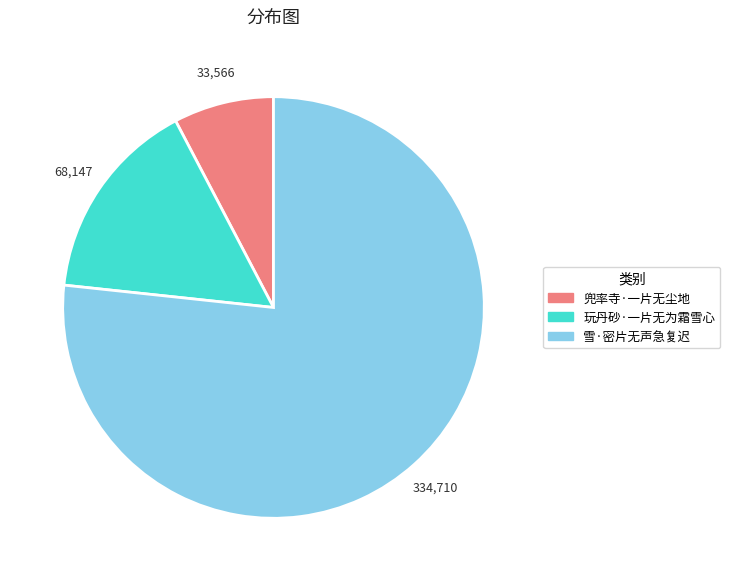

Which category has the smallest portion of the pie?

兜率寺·一片无尘地